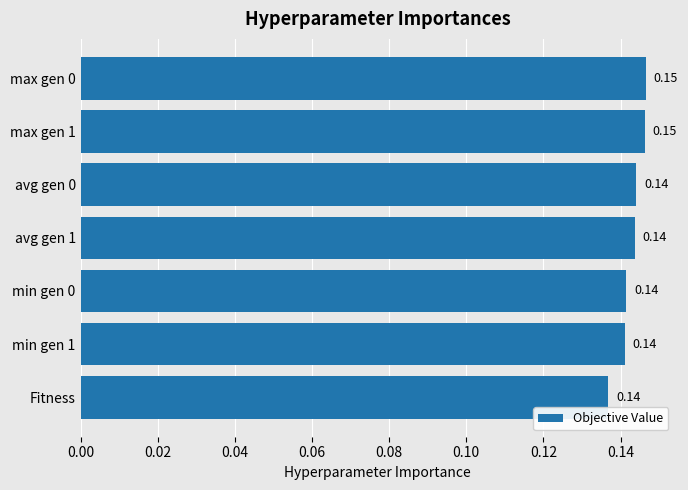

Does the chart contain any negative values?

No